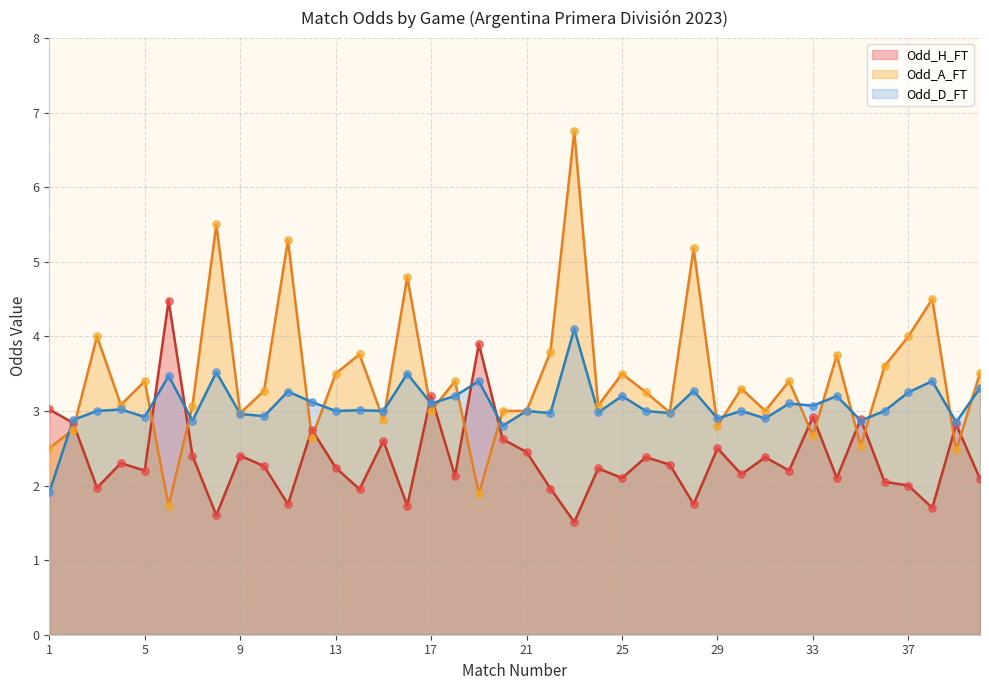

What are all the series names shown in the legend?

Odd_H_FT, Odd_A_FT, Odd_D_FT